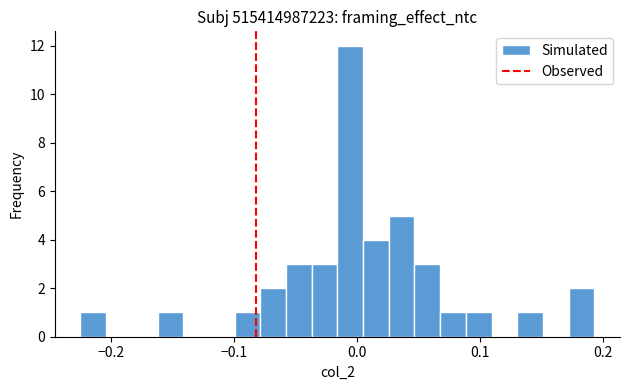

Read against the x-axis, roughly where is the centre of the tallest bar?

-0.01